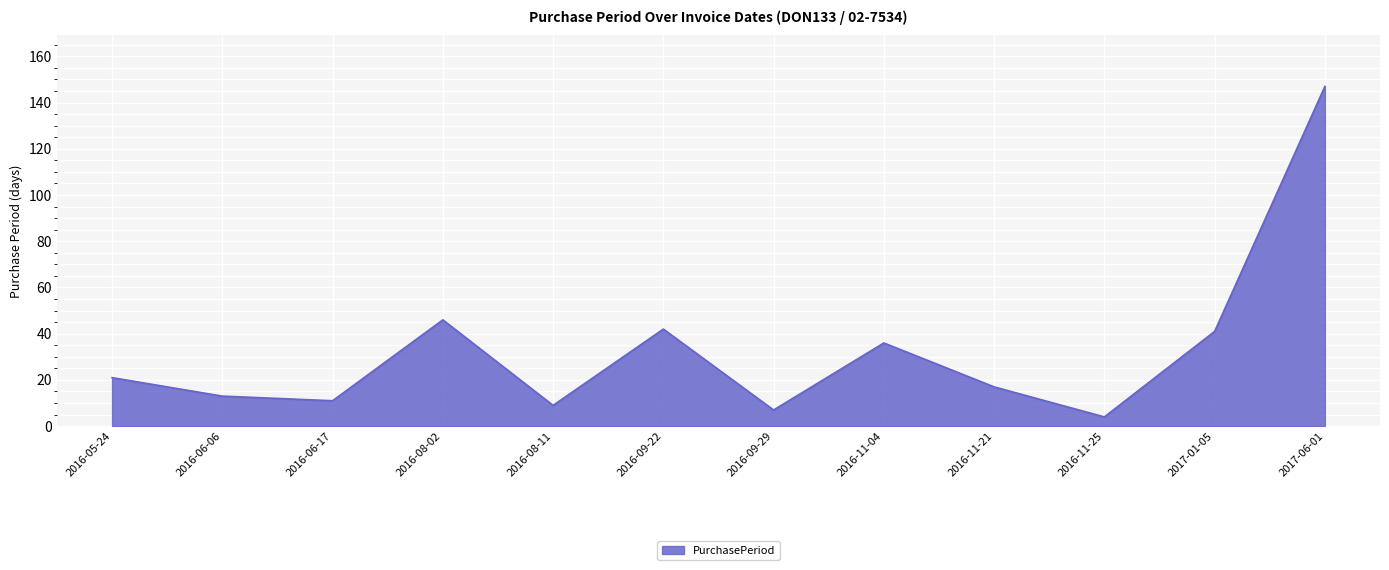

What is the difference between the values at 2016-06-17 and 2016-11-25?

7